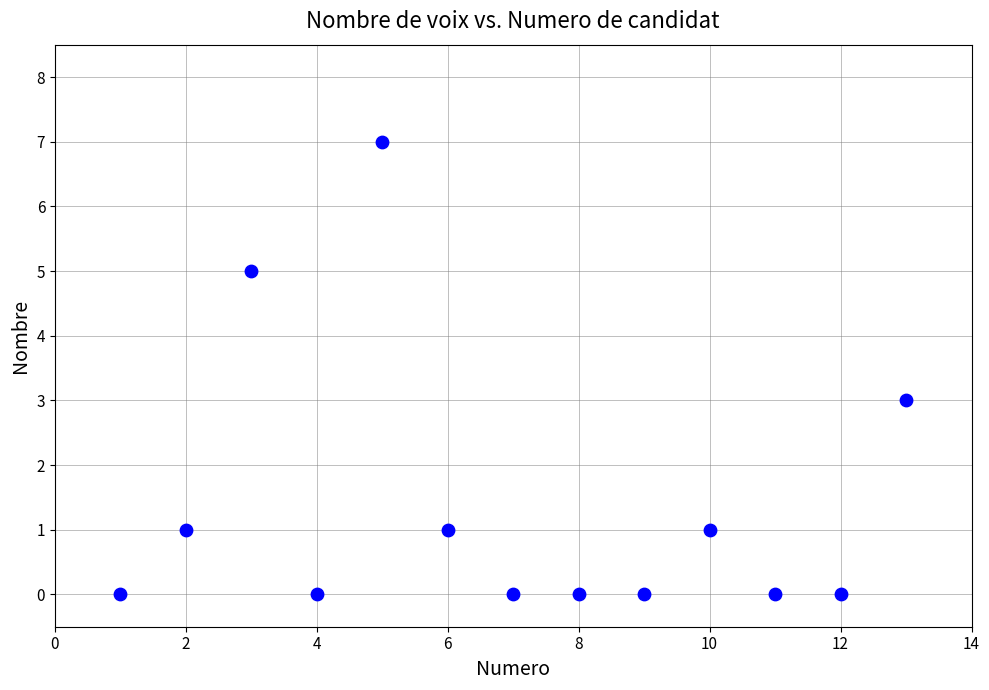

What is the range of Y values (max minus min)?

7